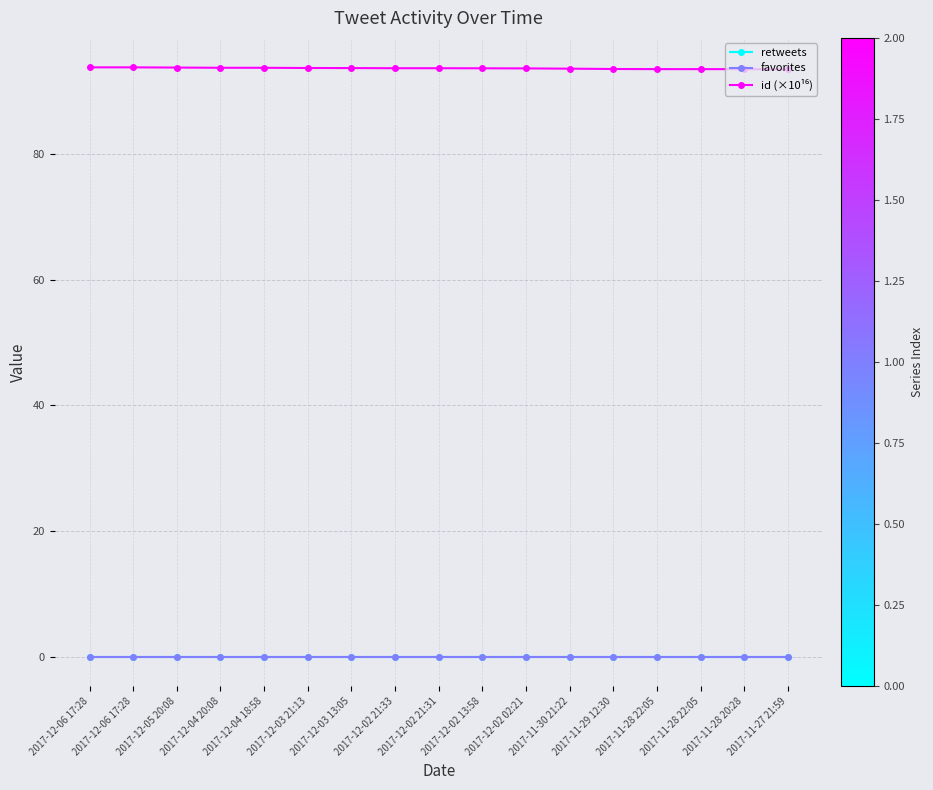

Which series has the largest total across all categories?

id (×10¹⁶)